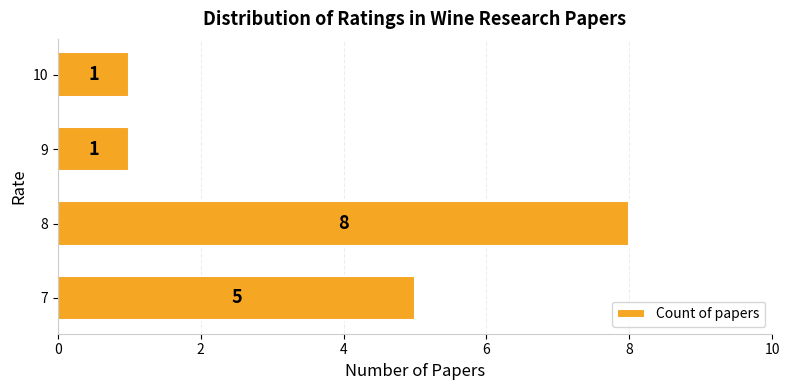

What is the sum of all values?

15